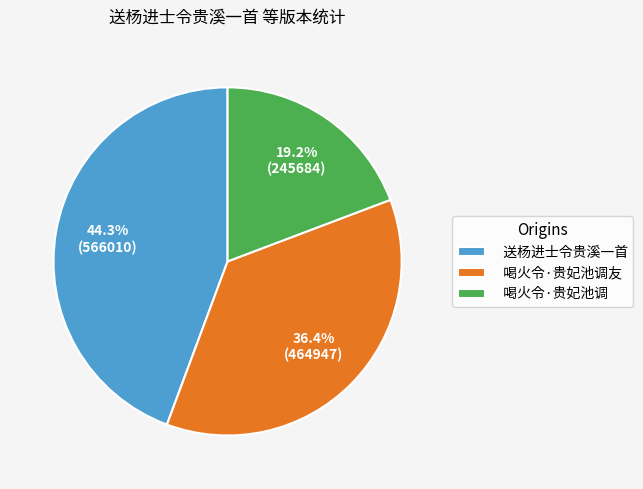

Approximately how many times larger is the value at 喝火令·贵妃池调 compared to 送杨进士令贵溪一首?

0.4